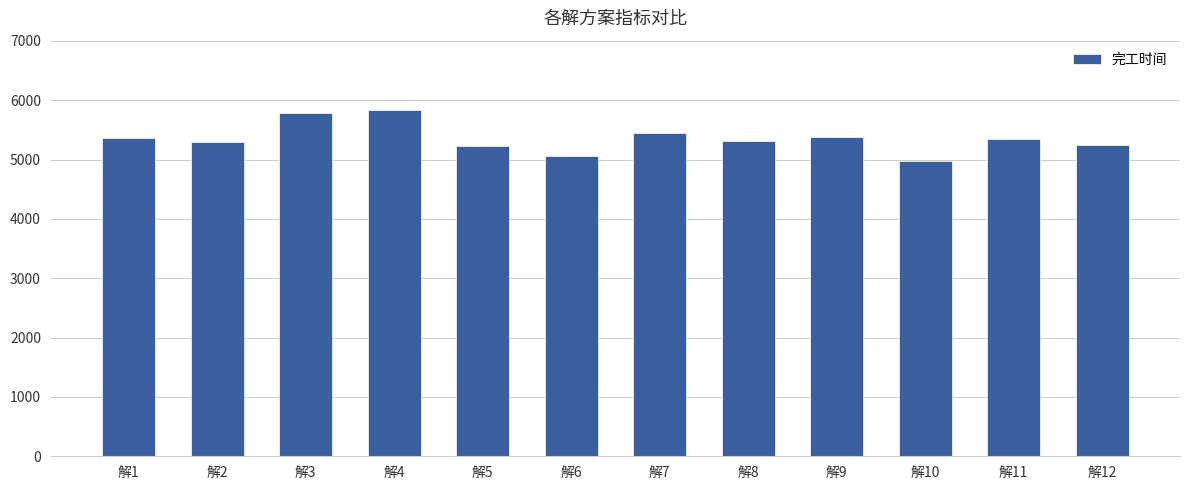

What is the approximate value at 解8?

5303.7